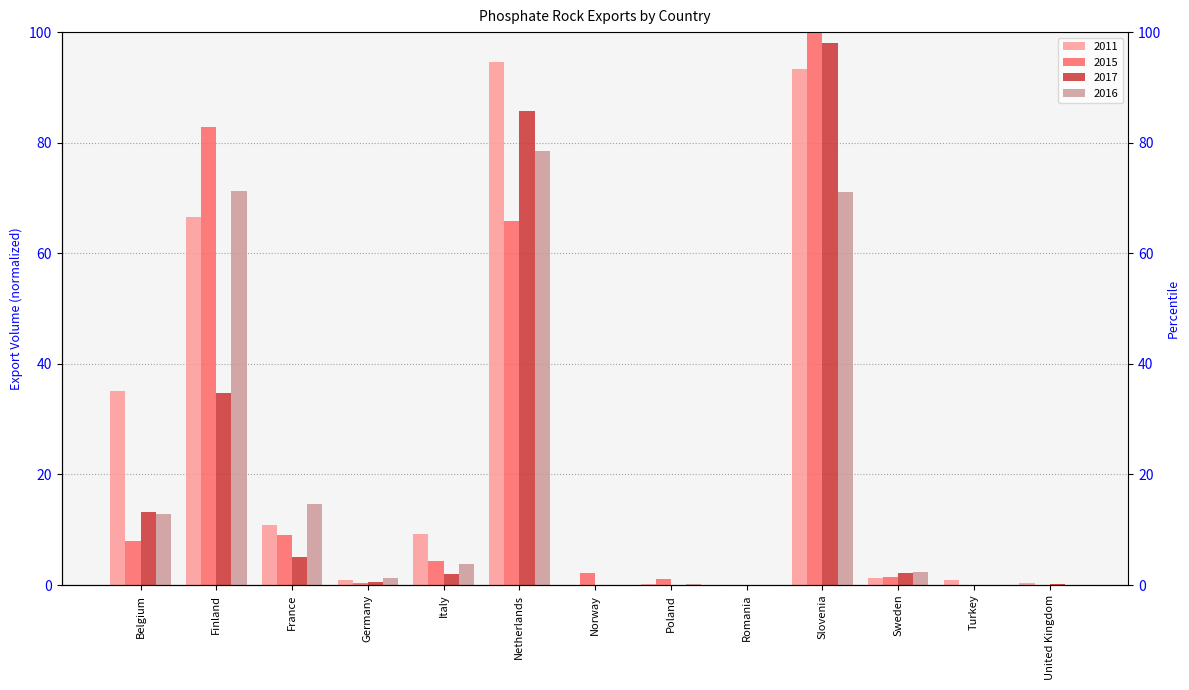

True or false: 2016 has a value of 2.3 at Sweden.

True